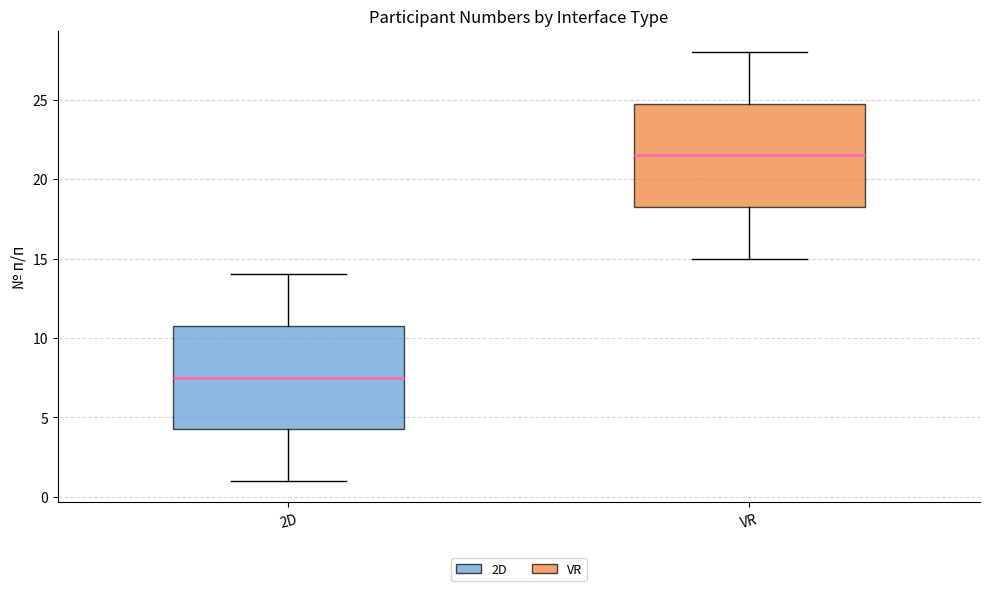

Which box has the highest median line?

VR